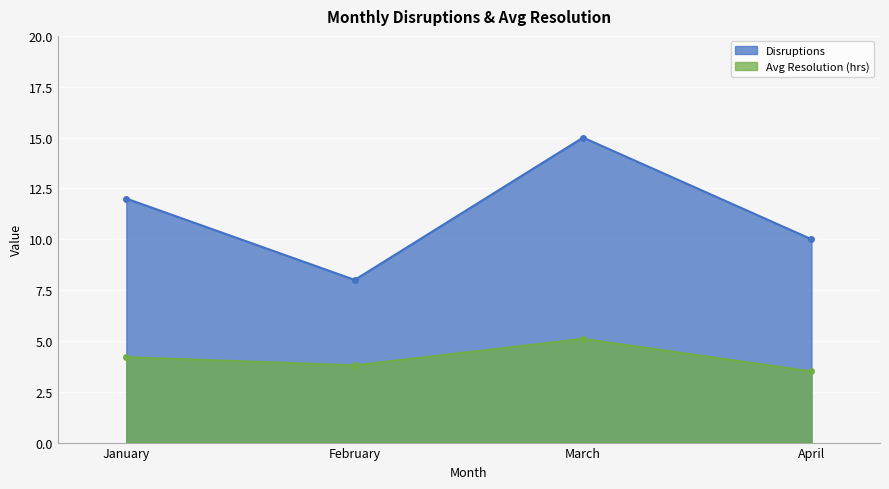

List the series in order of their overall mean, highest first.

Disruptions, Avg Resolution (hrs)